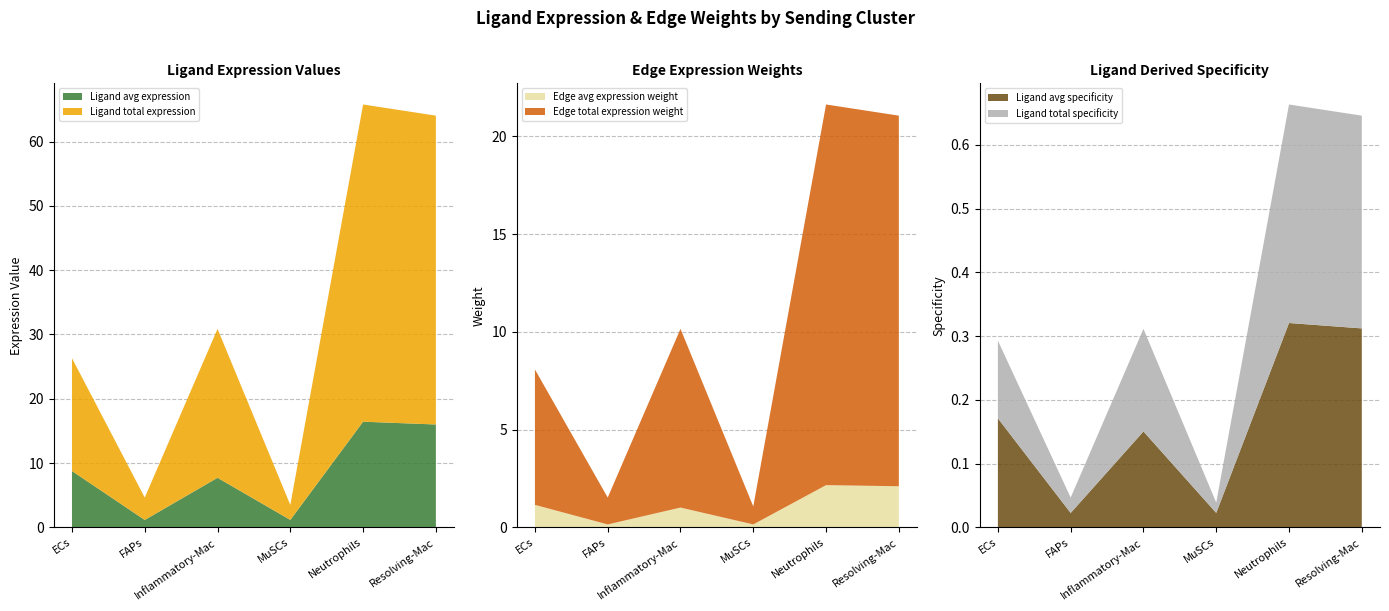

Reading right to left, list all the values displayed in this chart.

Ligand avg expression: Resolving-Mac=16.0	Neutrophils=16.4	MuSCs=1.2	Inflammatory-Mac=7.7	FAPs=1.2	ECs=8.8
Ligand total expression: Resolving-Mac=48.0	Neutrophils=49.3	MuSCs=2.3	Inflammatory-Mac=23.2	FAPs=3.5	ECs=17.5
Edge avg expression weight: Resolving-Mac=2.1	Neutrophils=2.2	MuSCs=0.2	Inflammatory-Mac=1.0	FAPs=0.2	ECs=1.2
Edge total expression weight: Resolving-Mac=19.0	Neutrophils=19.5	MuSCs=0.9	Inflammatory-Mac=9.1	FAPs=1.4	ECs=6.9
Ligand avg specificity: Resolving-Mac=0.3	Neutrophils=0.3	MuSCs=0.0	Inflammatory-Mac=0.2	FAPs=0.0	ECs=0.2
Ligand total specificity: Resolving-Mac=0.3	Neutrophils=0.3	MuSCs=0.0	Inflammatory-Mac=0.2	FAPs=0.0	ECs=0.1